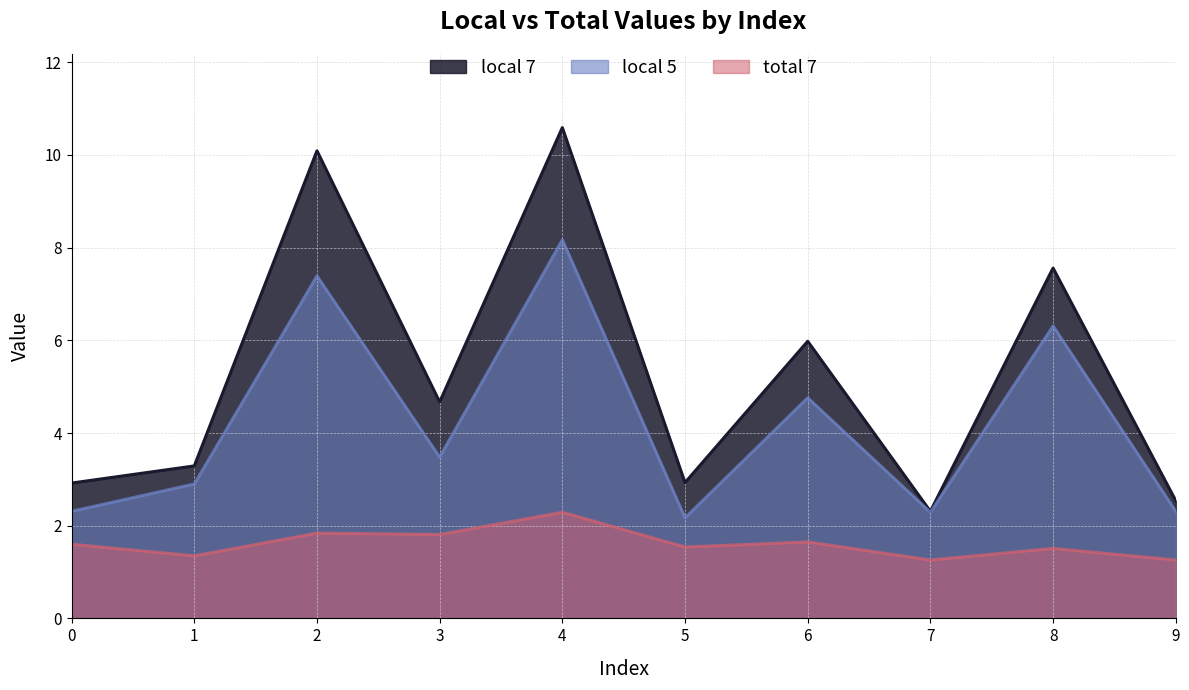

Which has a higher value, 9 or 3?

3